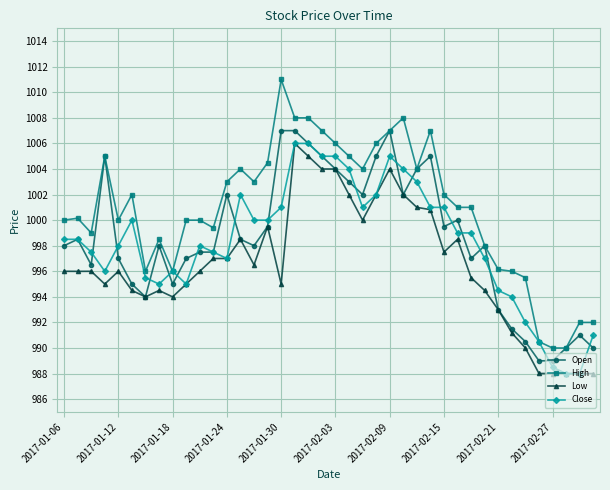

Which series has the largest total across all categories?

High